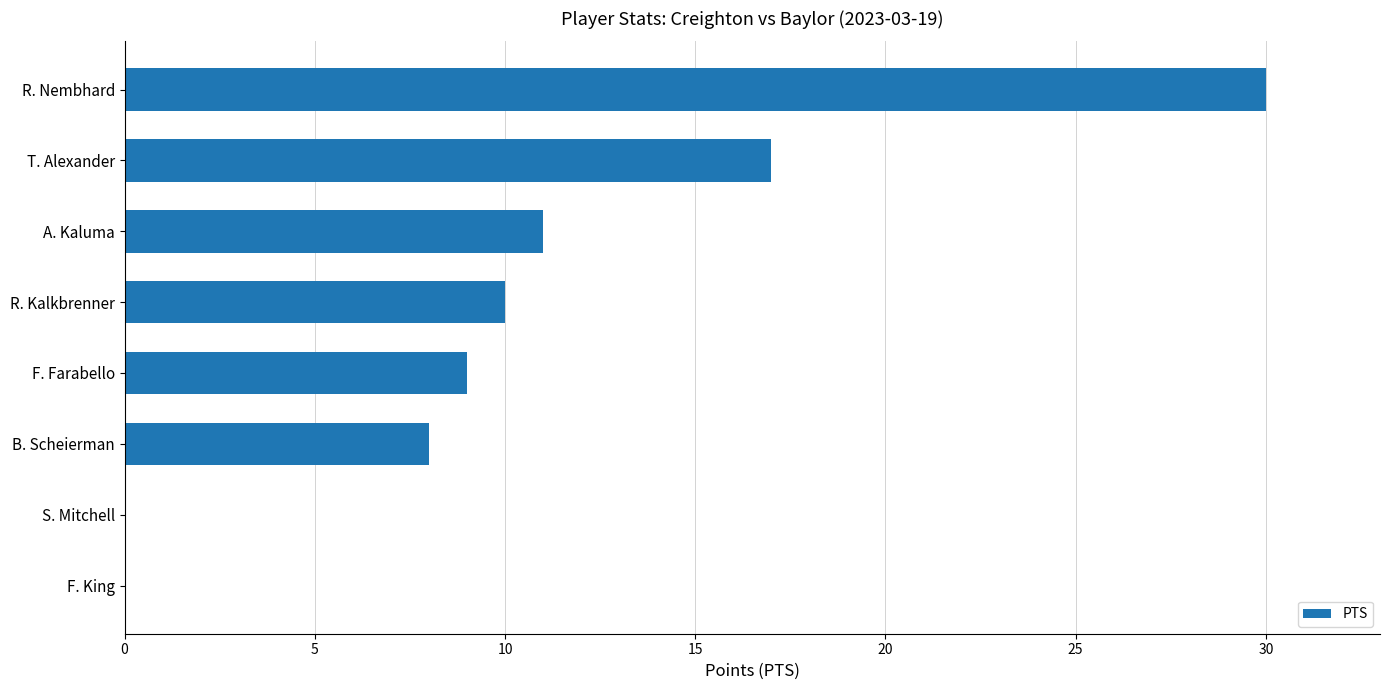

Where is the data nearest to the value 15?

T. Alexander